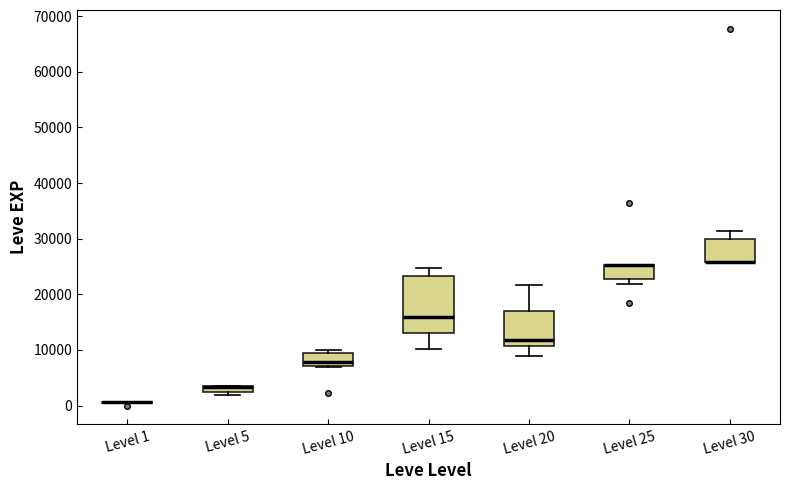

Where does the median line of the box for Level 15 sit on the y-axis? The values are not printed on the chart, so give them approximately, as read against the axis.

16000